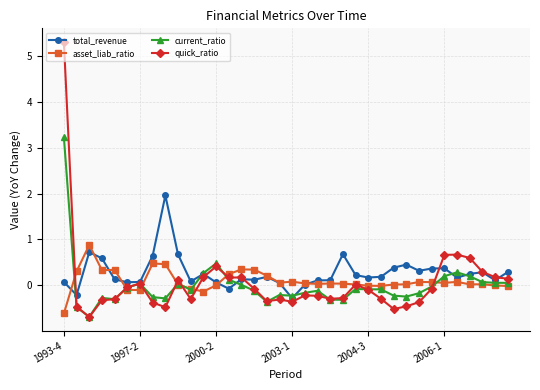

What is the value of the asset_liab_ratio point at the 5th from the left?

0.3